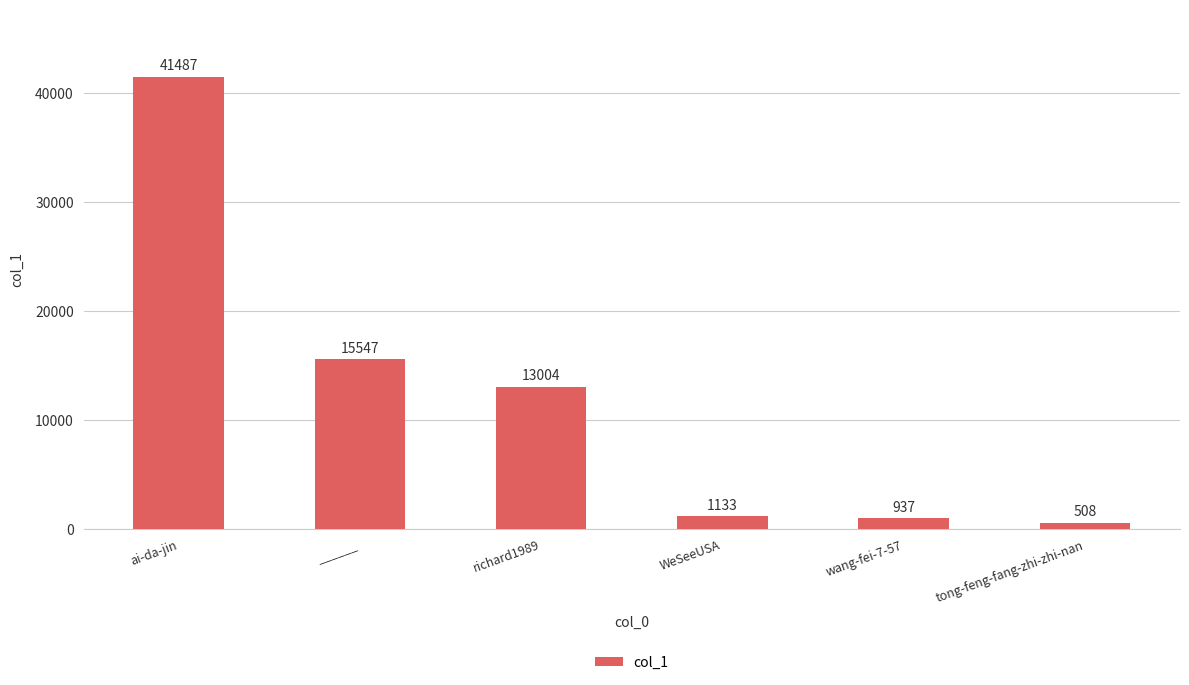

Reading left to right, list all the values displayed in this chart.

41487	15547	13004	1133	937	508